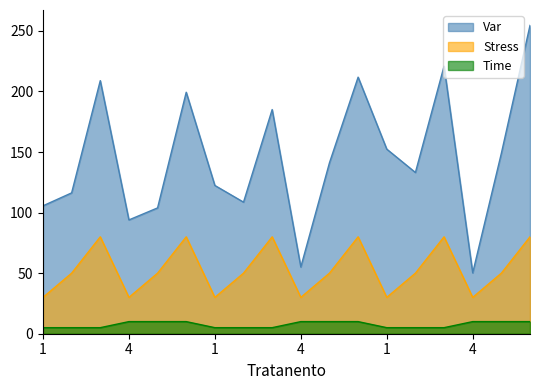

The Stress series shows 50.0 at 5. True or false?

True